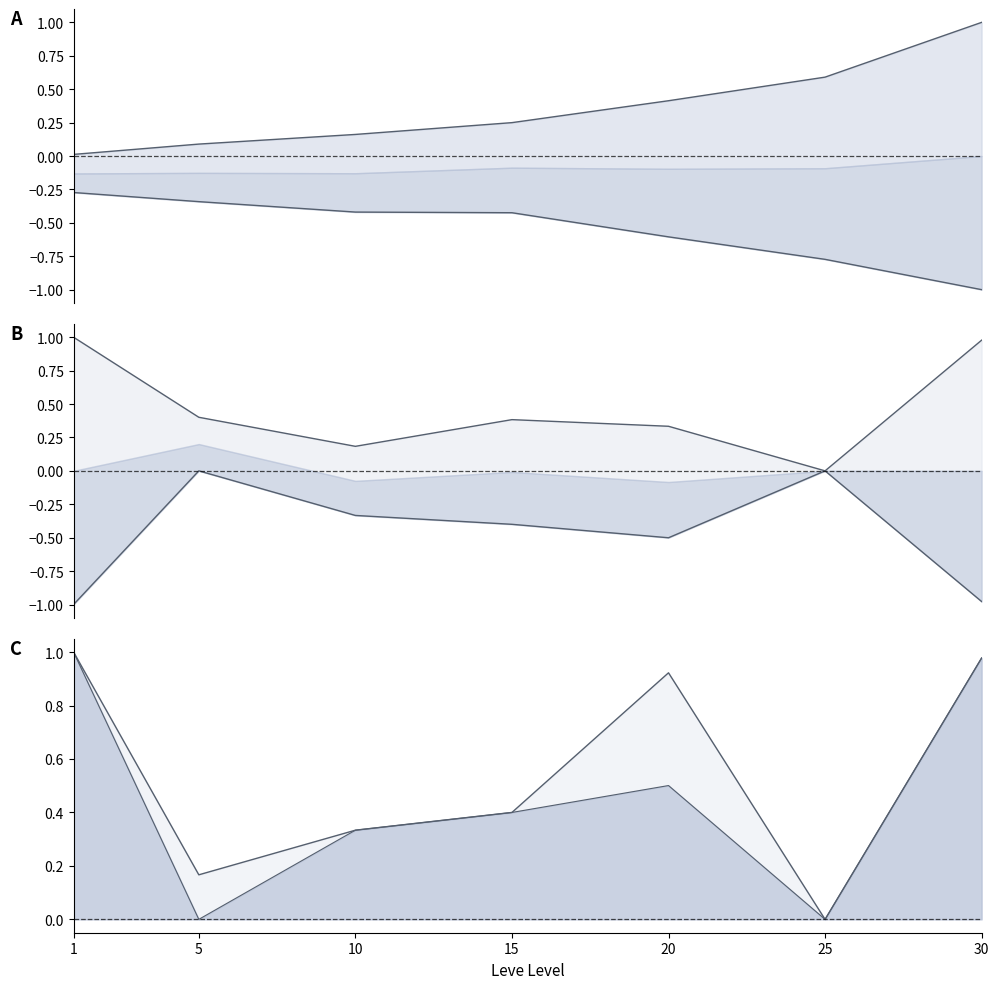

The LevePriceHQ series shows 0.3 at 15. True or false?

False